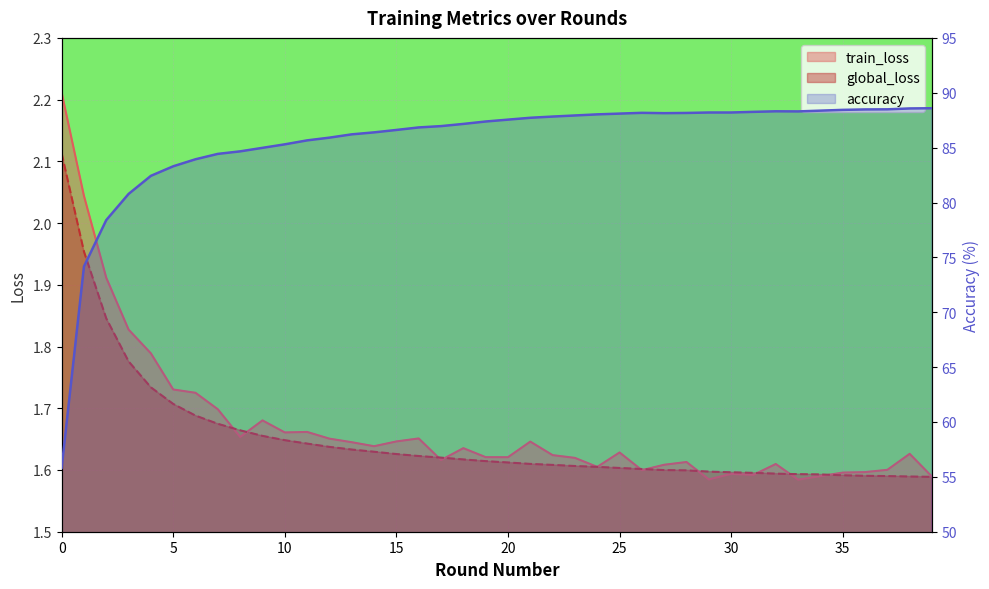

How many data points does each series have?

40